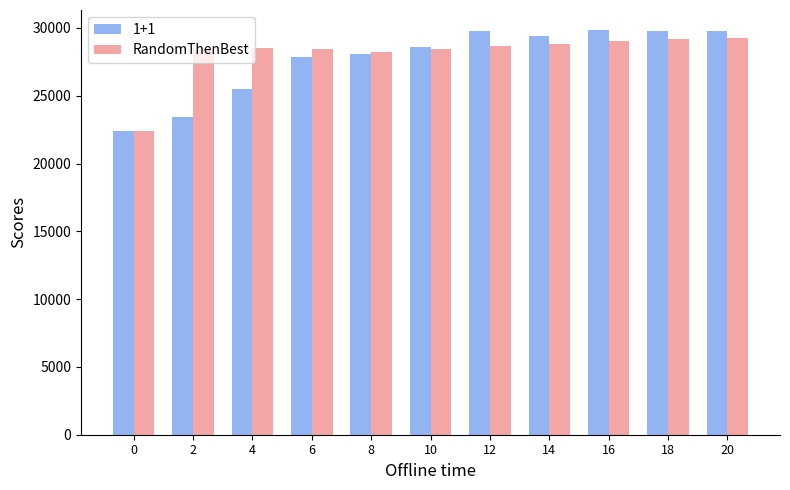

Which series has the widest spread of values?

1+1